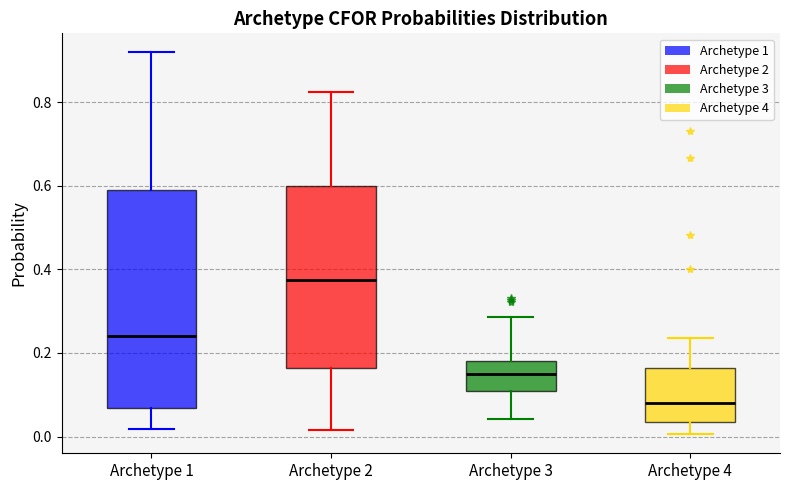

Reading left to right, read every box against the y-axis: the position of its median line, the range the box covers, and the ends of its whiskers. The values are not printed on the chart, so give them approximately, as read against the axis.

Archetype 1: median 0.24, box 0.06 to 0.60, whiskers 0.02 to 0.92
Archetype 2: median 0.38, box 0.16 to 0.60, whiskers 0.02 to 0.82
Archetype 3: median 0.14, box 0.10 to 0.18, whiskers 0.04 to 0.28
Archetype 4: median 0.08, box 0.04 to 0.16, whiskers 0.00 to 0.24